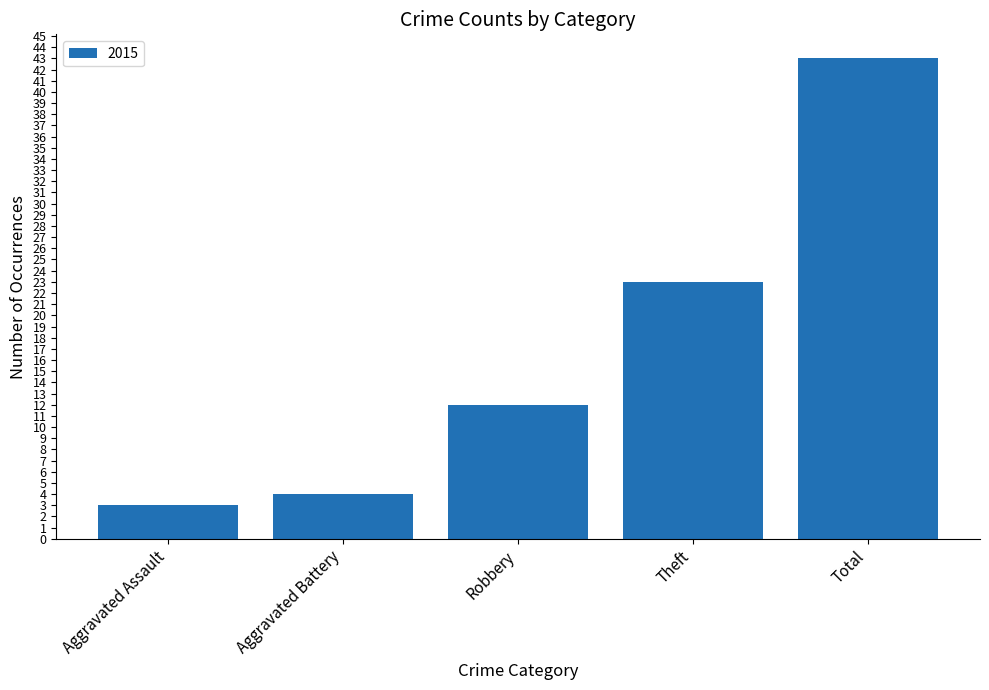

What is the minimum value shown in the chart?

3